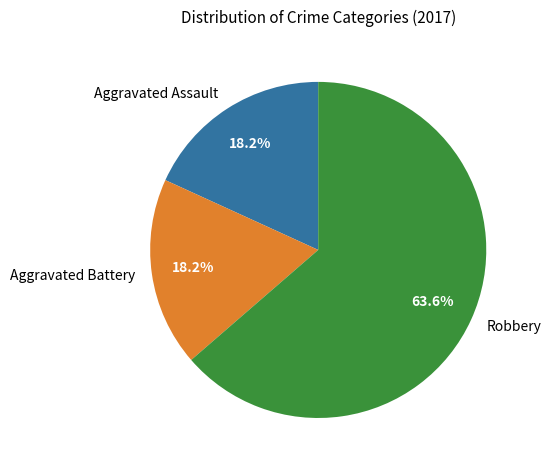

What is the largest slice in the pie chart?

Robbery